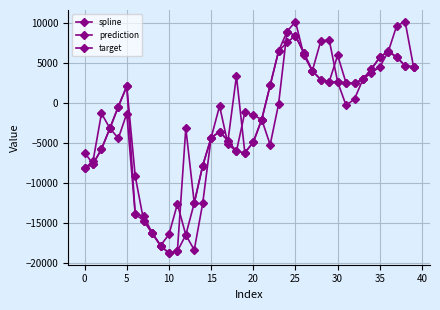

How many lines are shown in the chart?

3